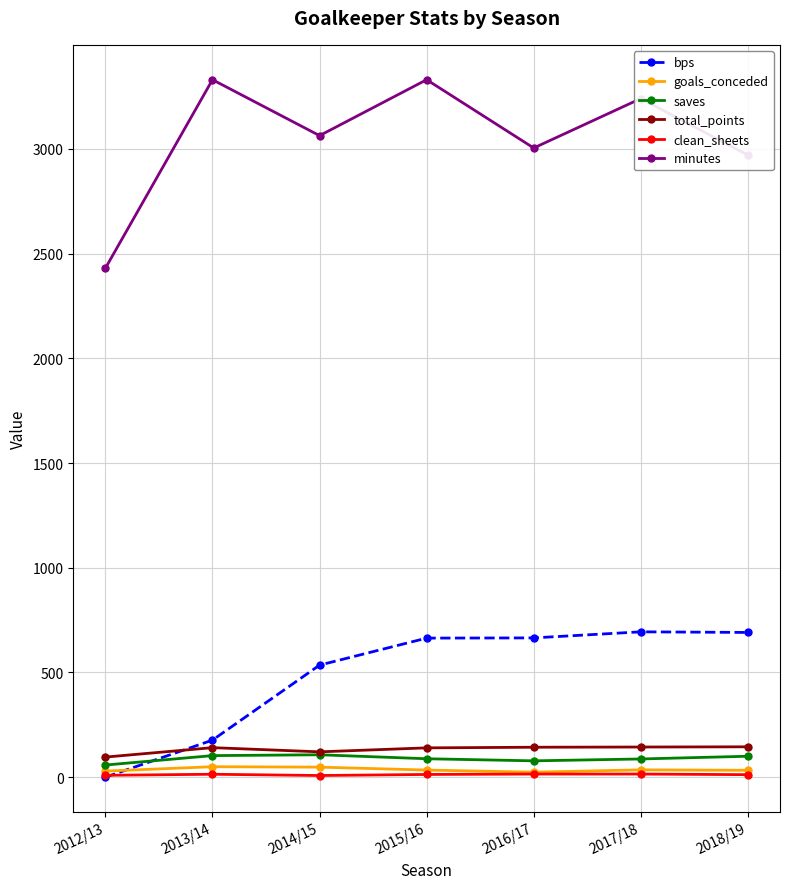

Which series changed the most between 2013/14 and 2017/18?

bps